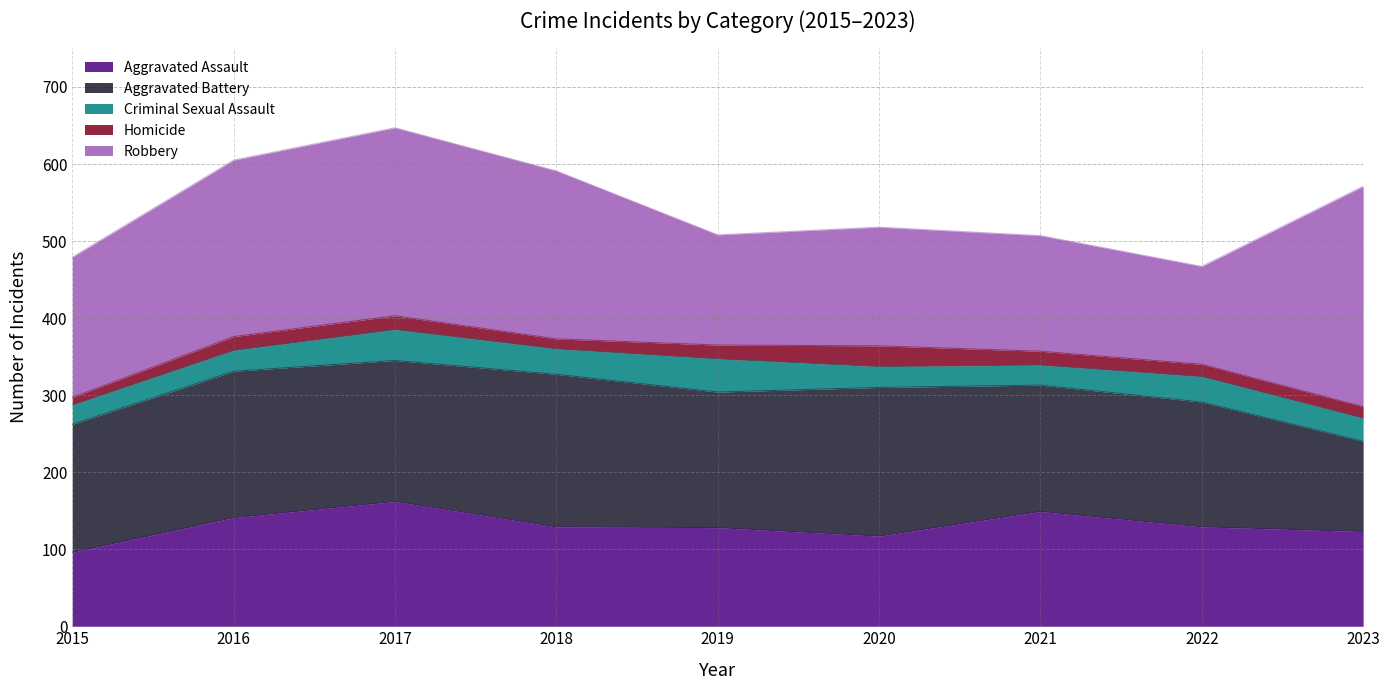

What is the average value of the Aggravated Assault series?

130